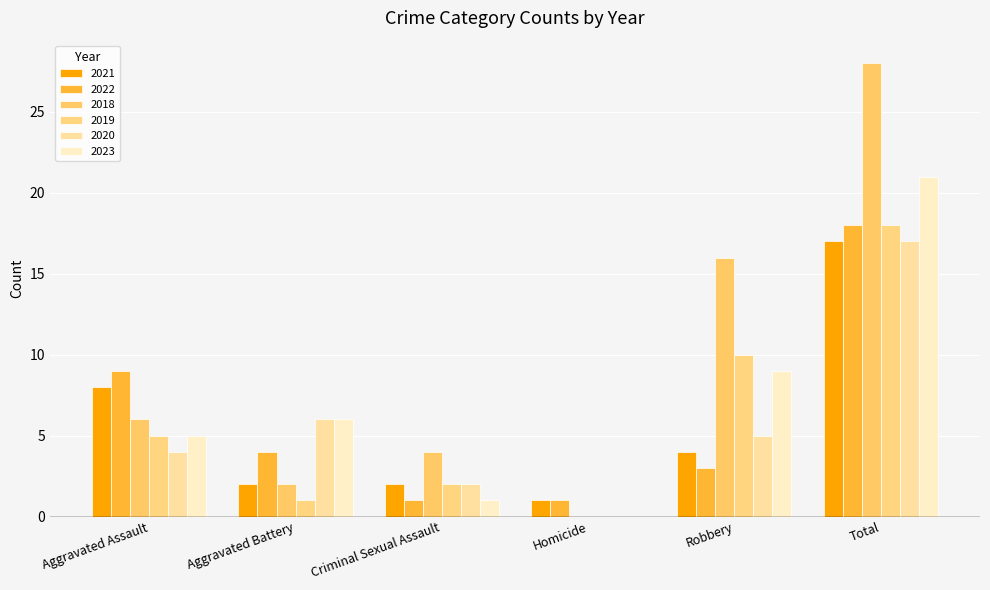

True or false: 2023 has a value of 30 at Total.

False